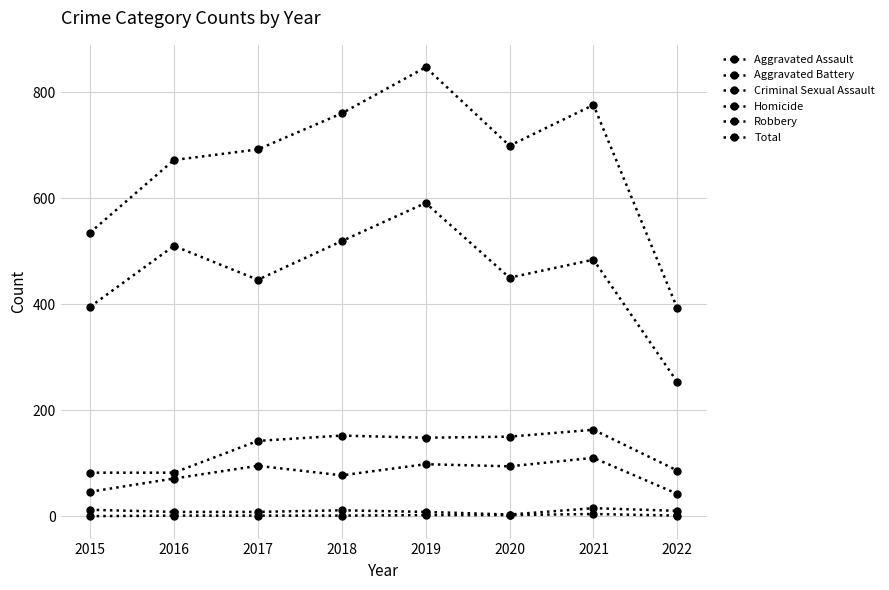

What is the difference between the Aggravated Battery values at 2021 and 2018?

11